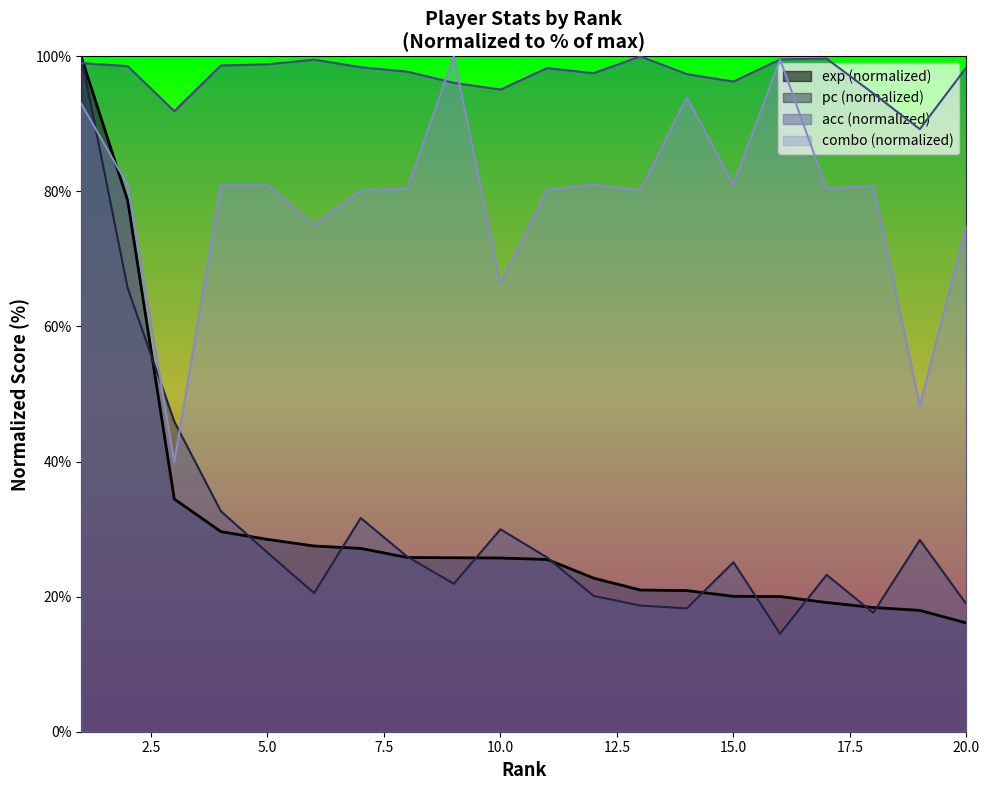

Reading right to left, transcribe all the data shown in this chart.

exp: 16.1	18.0	18.4	19.1	20.0	20.0	20.9	21.0	22.7	25.5	25.7	25.8	25.8	27.1	27.5	28.5	29.6	34.5	78.6	100.0
pc: 18.9	28.4	17.6	23.2	14.5	25.1	18.3	18.7	20.1	25.8	30.0	21.9	25.9	31.6	20.5	26.5	32.6	45.9	65.7	100.0
acc: 98.4	89.2	94.5	99.7	99.5	96.3	97.4	100.0	97.5	98.3	95.1	96.1	97.7	98.4	99.5	98.8	98.6	91.9	98.5	99.0
combo: 75.0	48.3	80.8	80.4	99.5	81.0	93.9	80.2	81.0	80.3	66.3	100.0	80.4	80.2	75.0	80.9	80.9	39.9	81.0	93.0